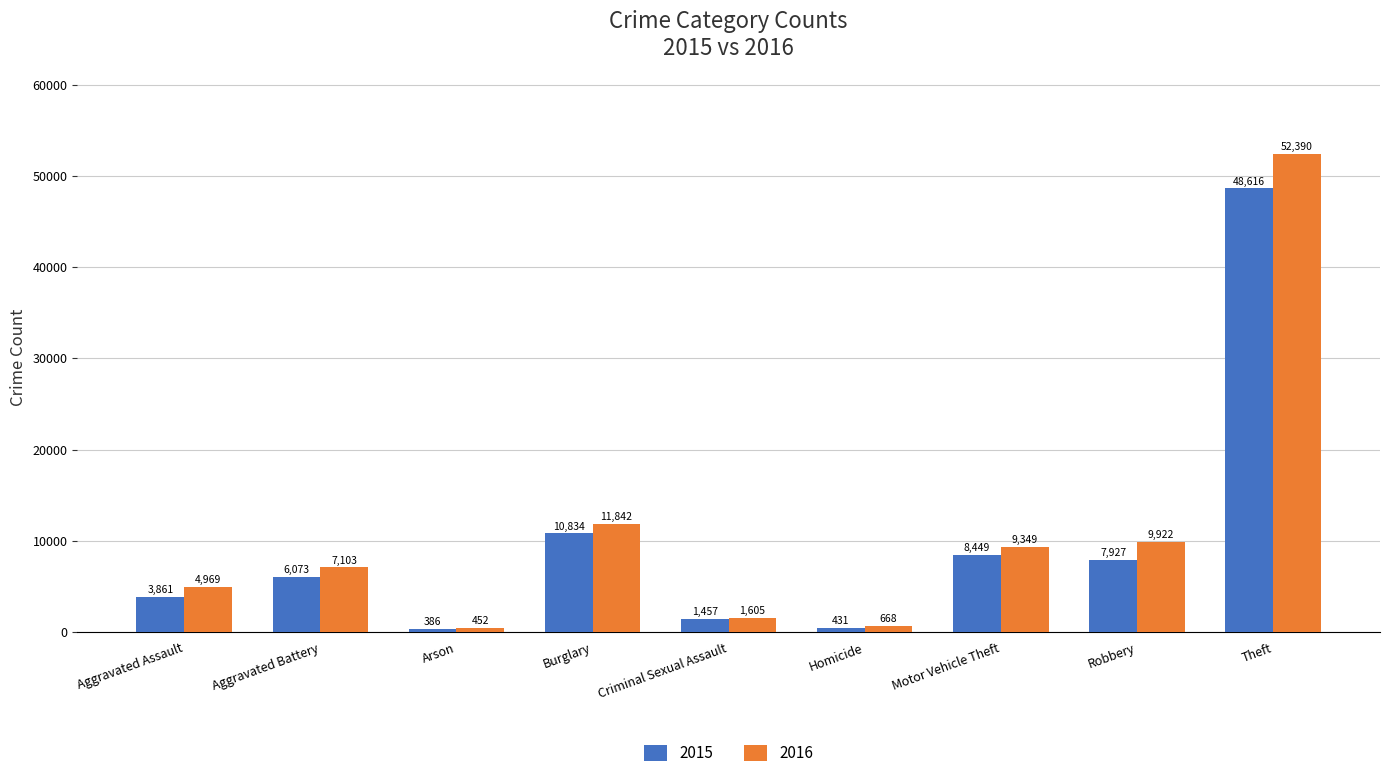

What is the smallest value displayed?

386